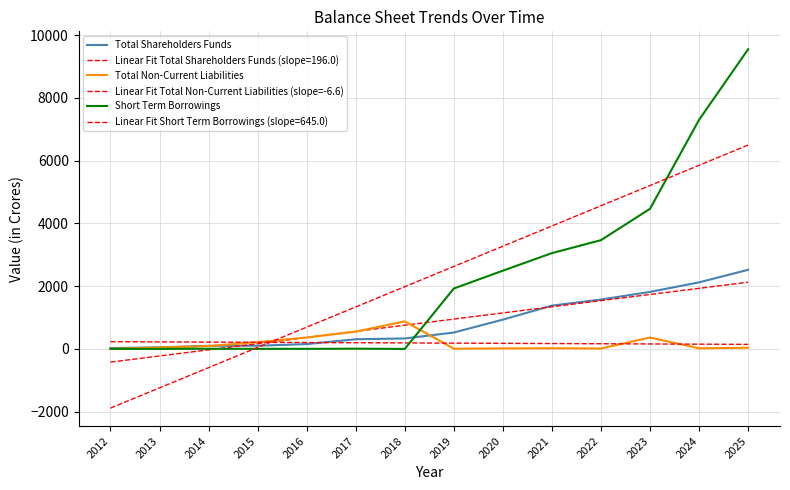

What is the value of the Total Non-Current Liabilities point at the 10th from the left?

22.0